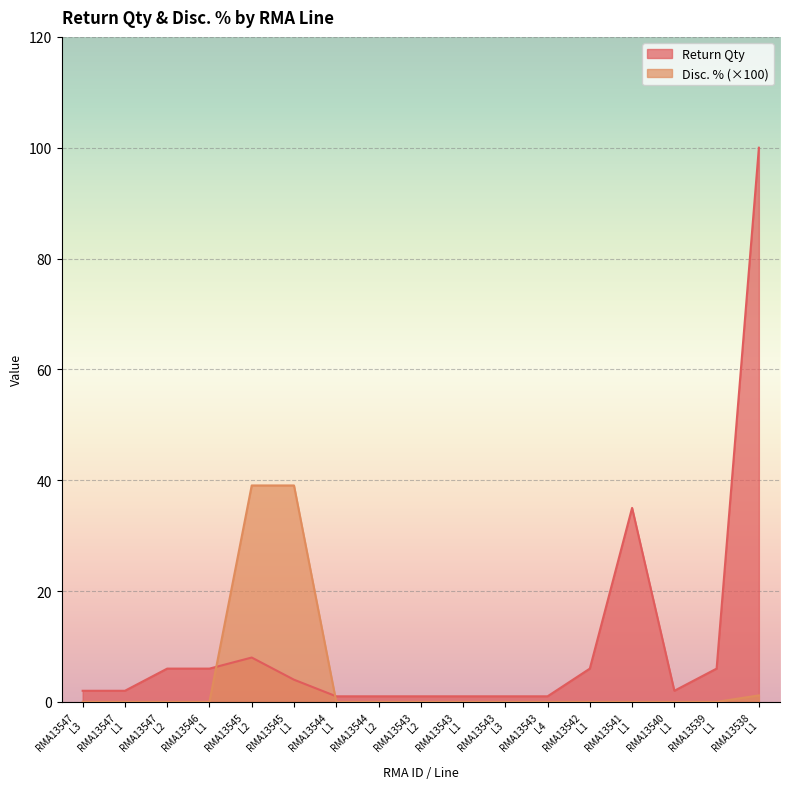

True or false: Disc. % and Return Qty cross at least once.

True